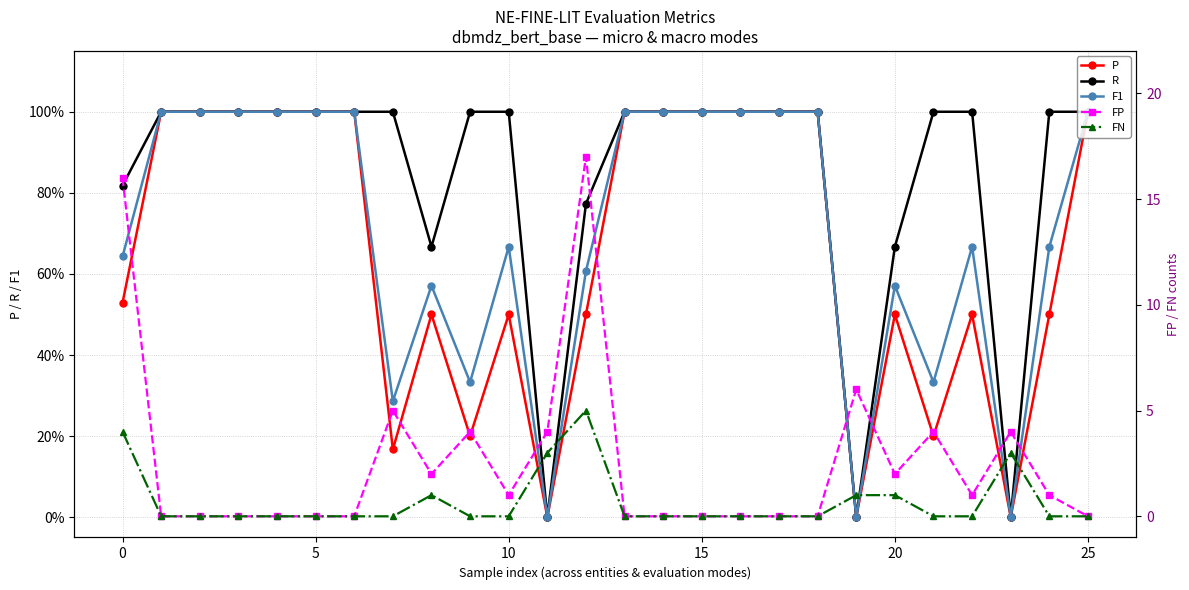

Where is P nearest to the value 0?

11